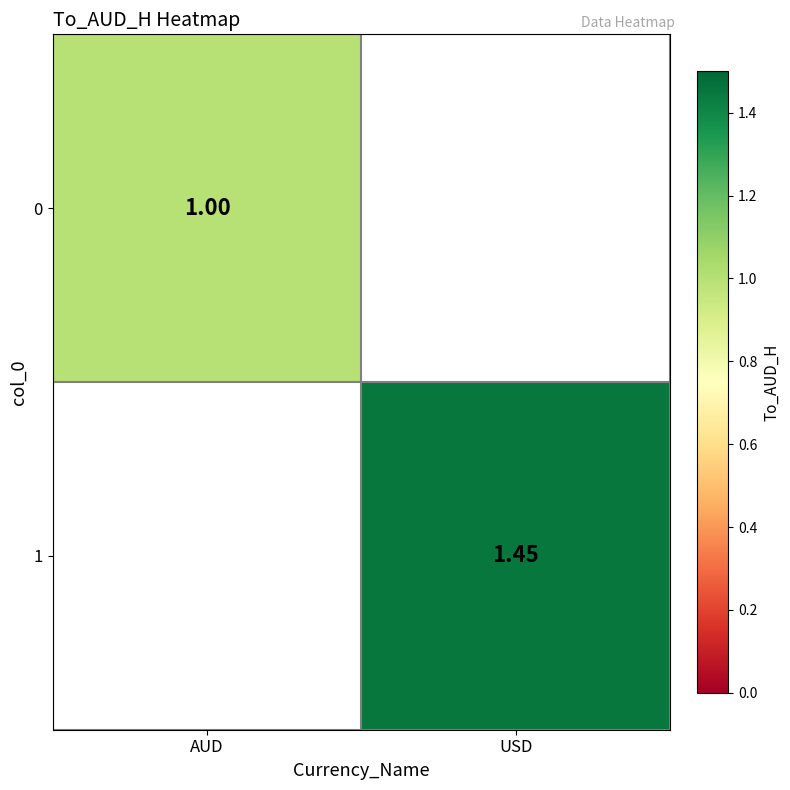

What is the difference between the 1 values at USD and AUD?

1.4